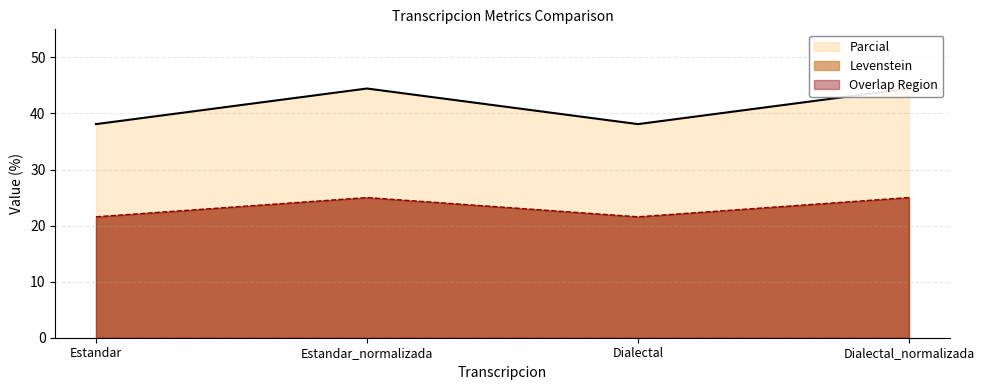

The Levenstein series shows 27.9 at Dialectal_normalizada. True or false?

False